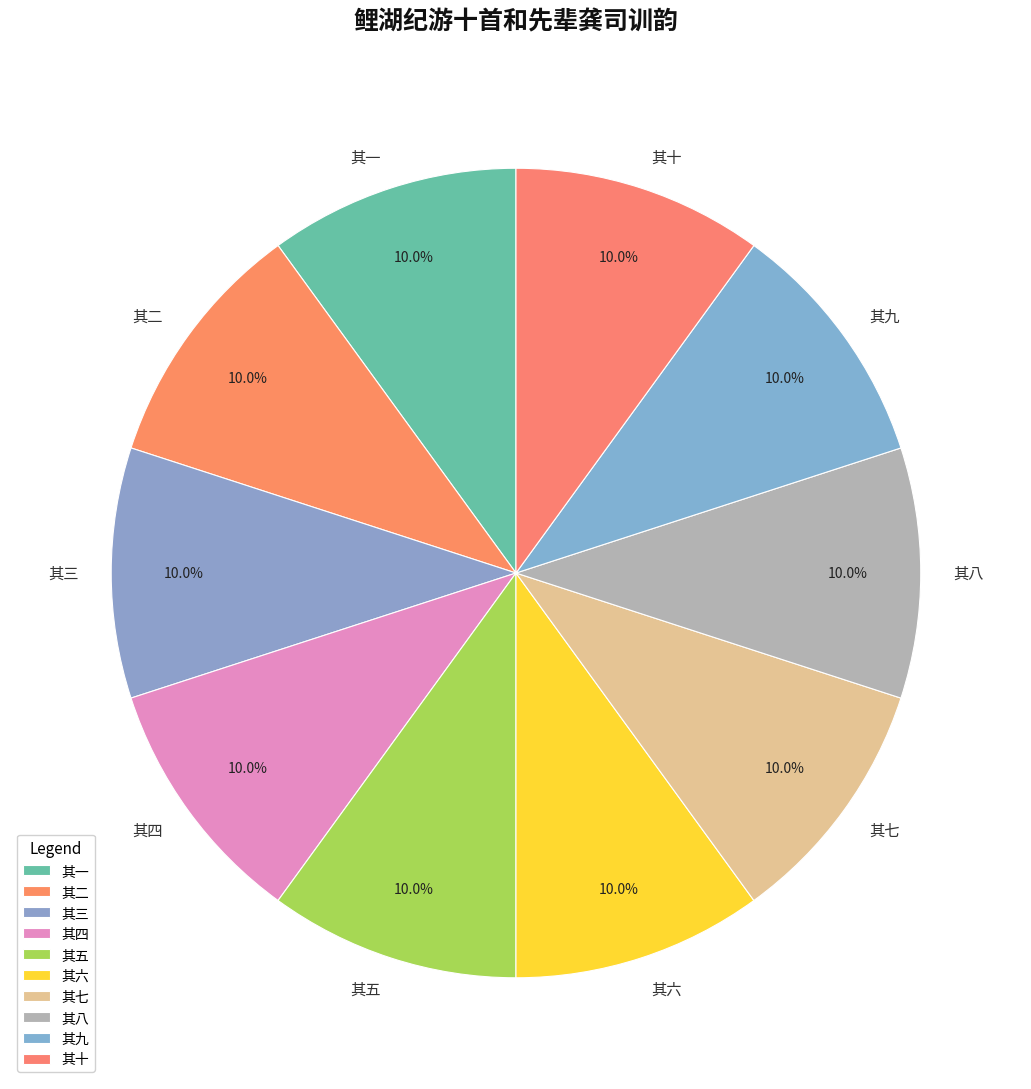

To the nearest percent, what percentage of the pie is 其七?

10%